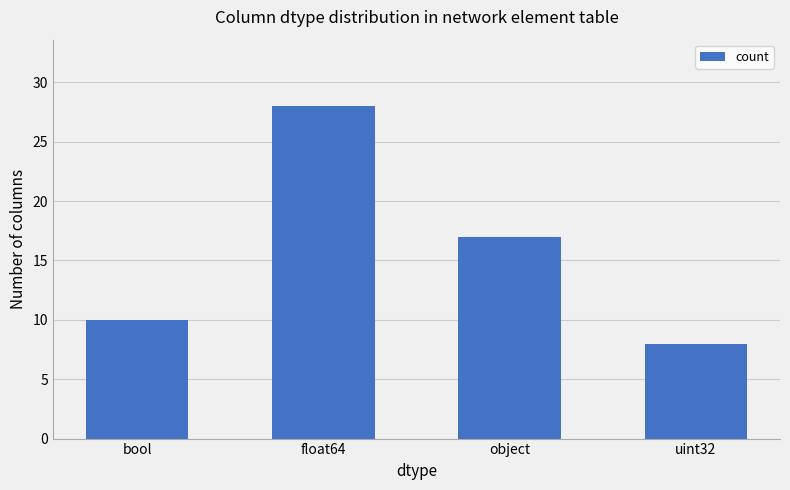

Approximately how many times larger is the value at object compared to uint32?

2.1